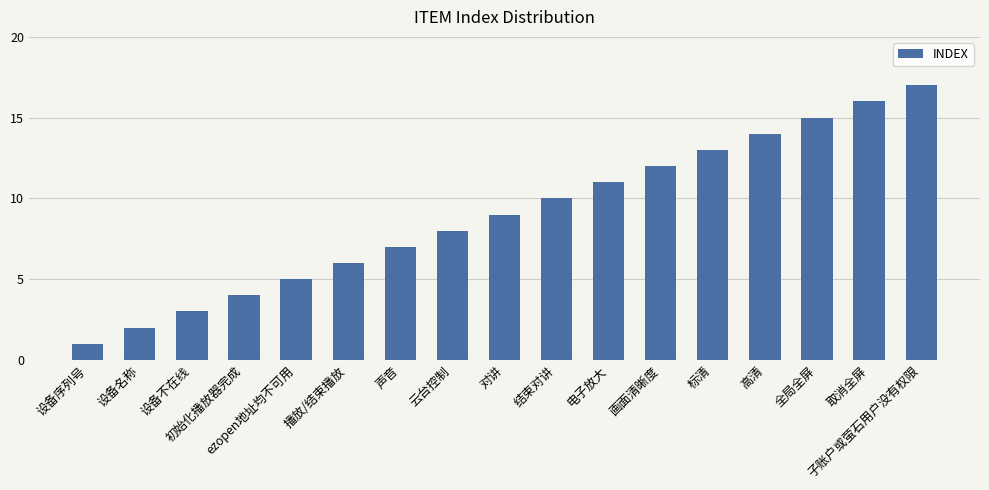

What is the change in value from 结束对讲 to 电子放大?

+1